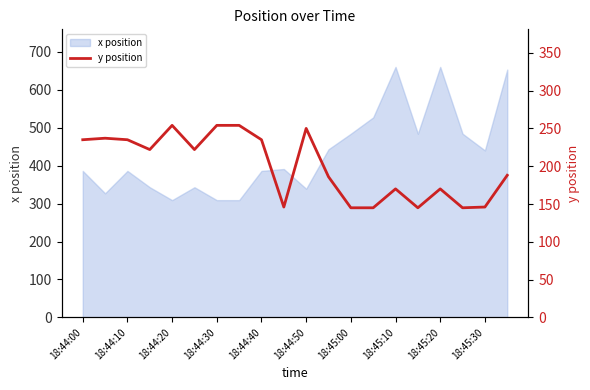

What is the lowest value of the x position series?

309